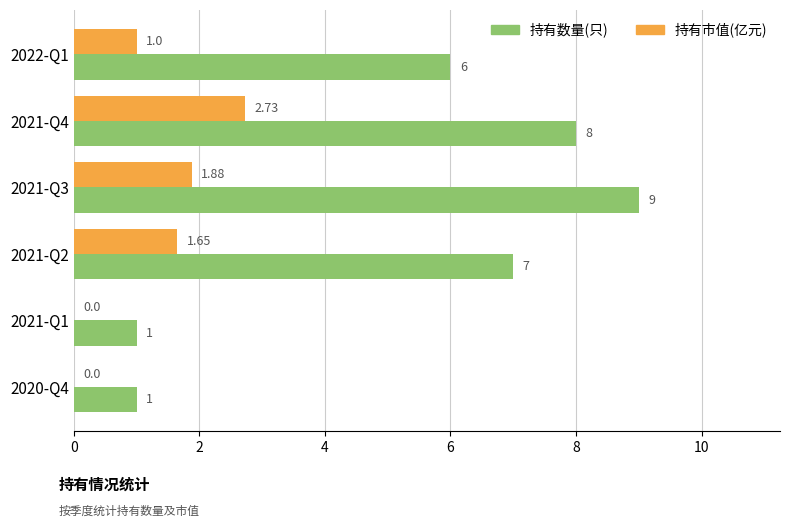

What are all the series names shown in the legend?

持有数量(只), 持有市值(亿元)